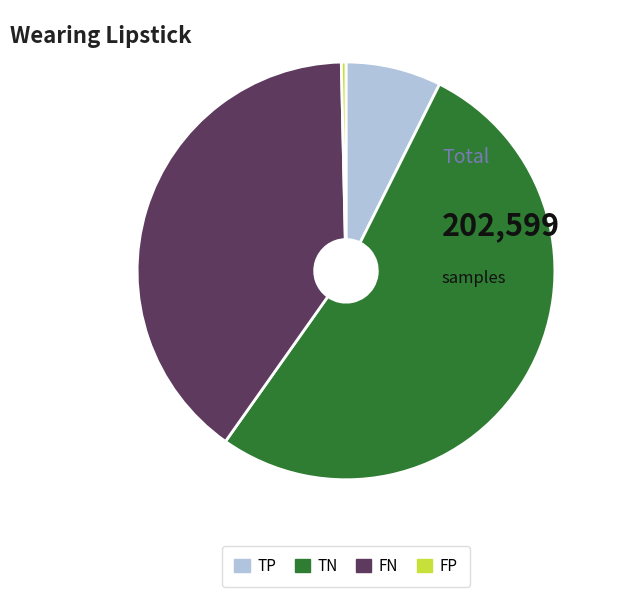

What is the largest slice in the pie chart?

TN